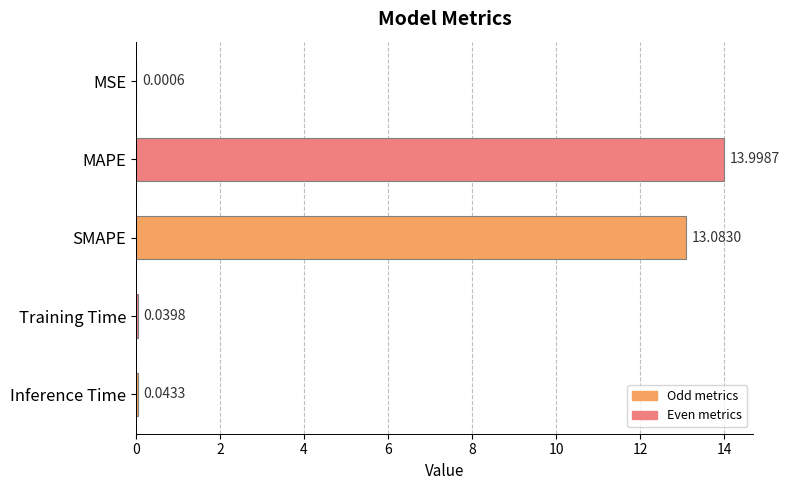

What is the sum of the values at MAPE and SMAPE?

27.1